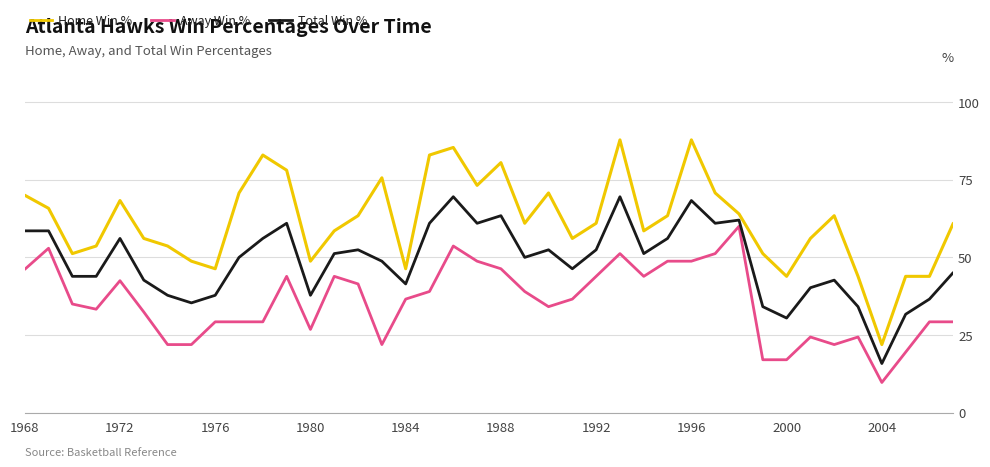

What are all the series names shown in the legend?

Home Win %, Away Win %, Total Win %